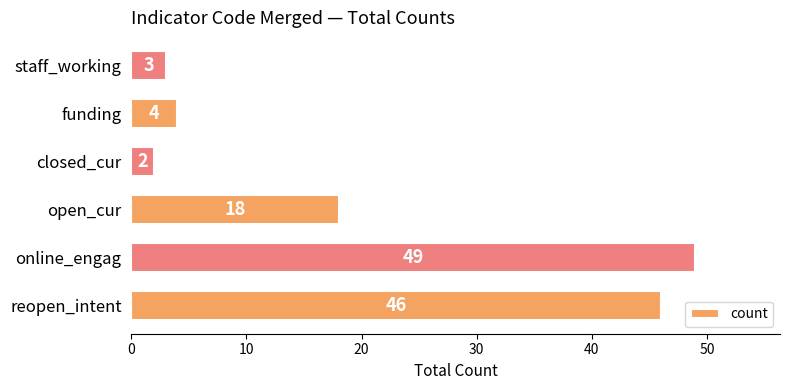

What is the greatest value displayed?

49